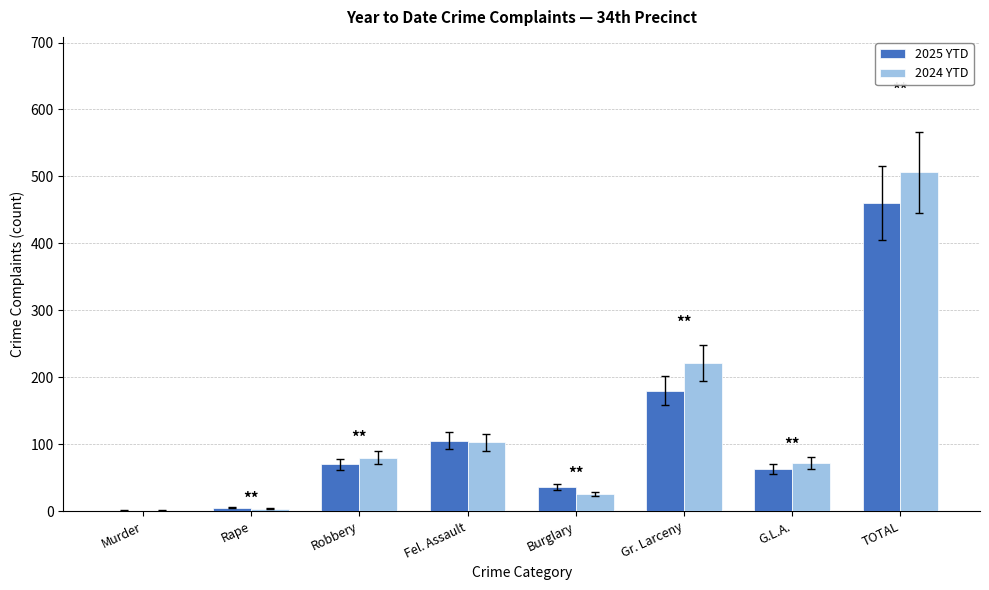

Is it true that 2024 YTD equals 80 at Robbery?

True